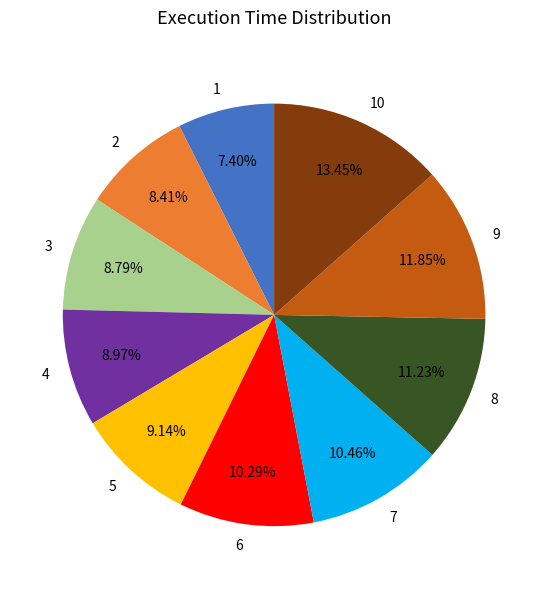

Approximately how many times larger is the value at 10 compared to 1?

1.8